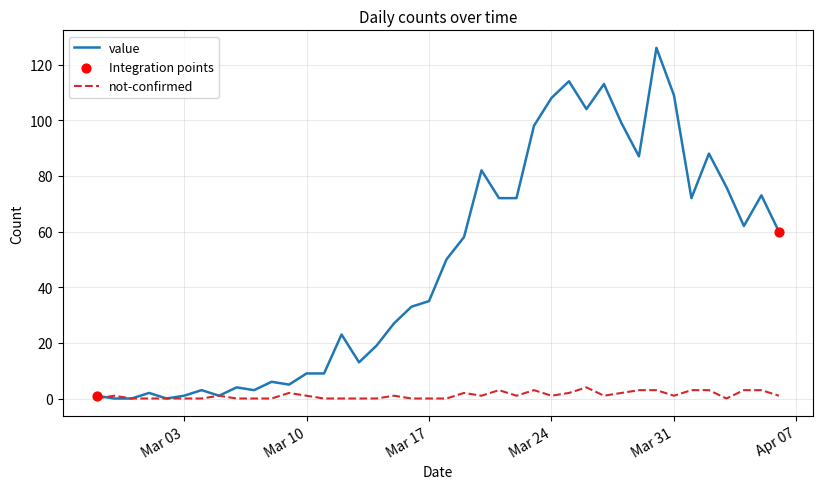

Which series has the largest total across all categories?

value